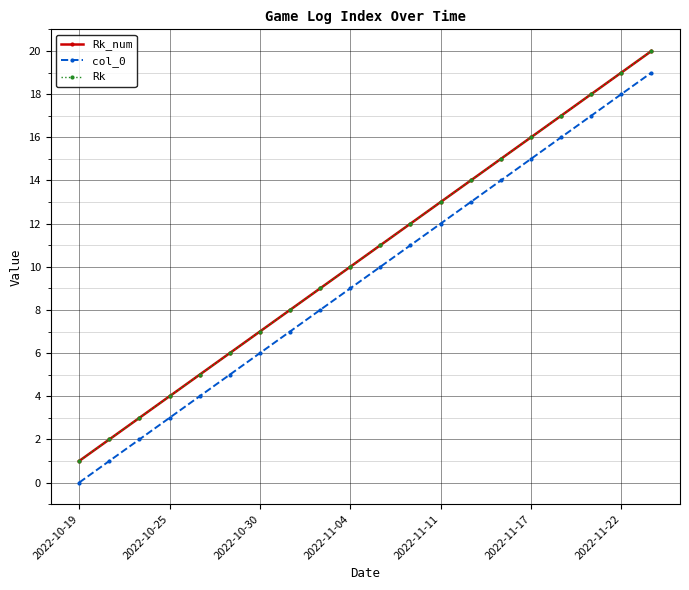

How many lines are shown in the chart?

3